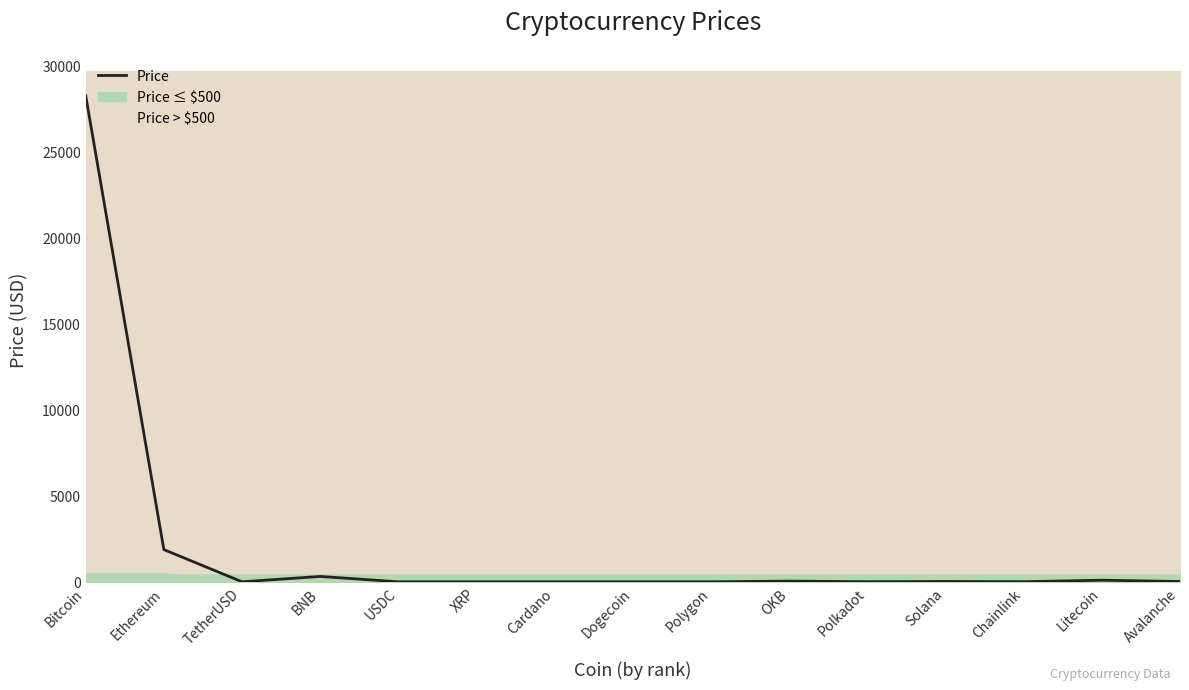

Is it true that the value at Bitcoin is 39953.8?

False